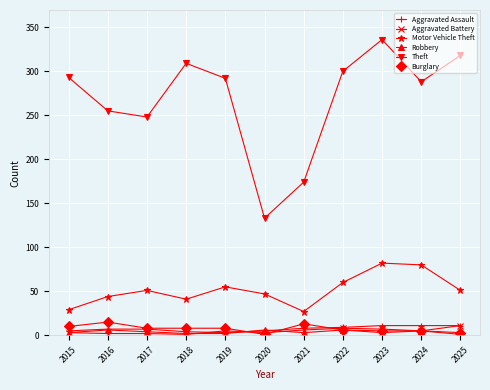

How many lines are shown in the chart?

6